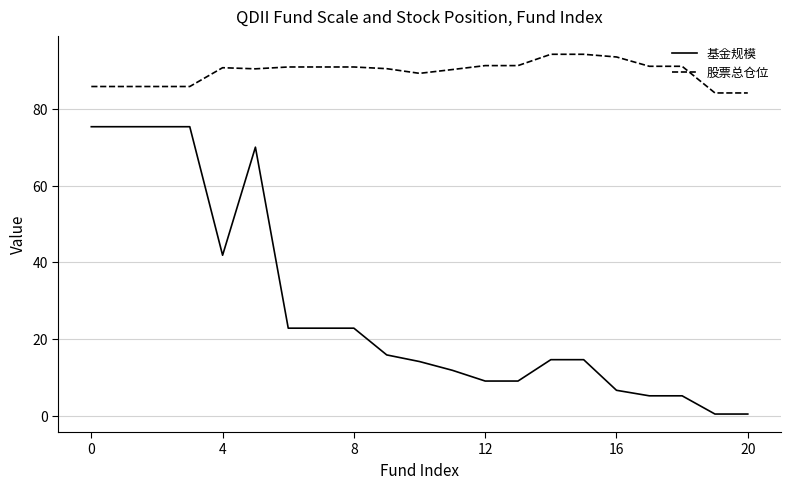

Which series has the largest total across all categories?

股票总仓位